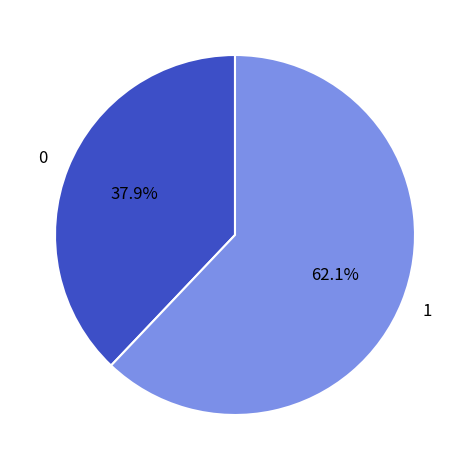

Is there a majority slice in this chart?

Yes